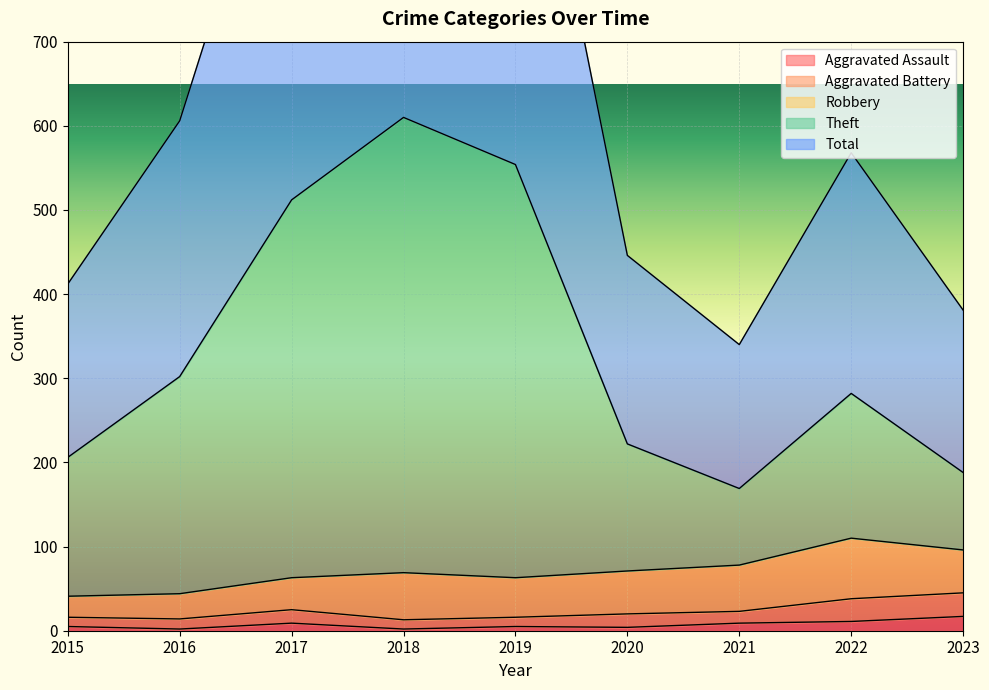

True or false: Aggravated Assault and Total cross at least once.

False